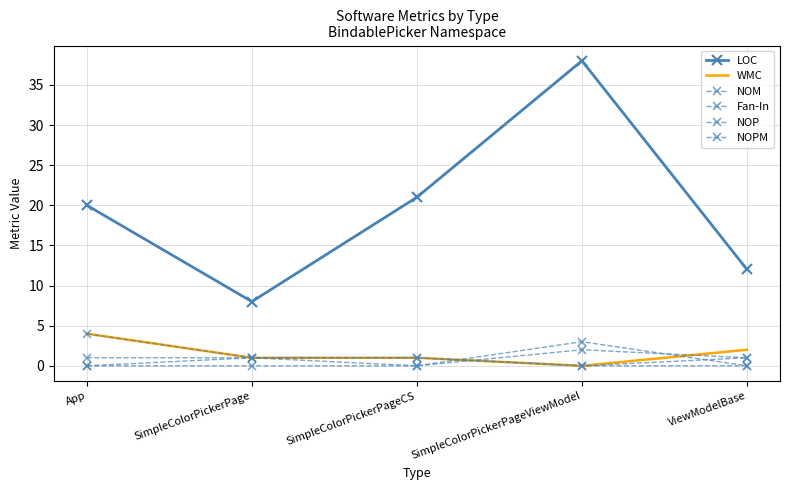

What is the average value of the Fan-In series?

1